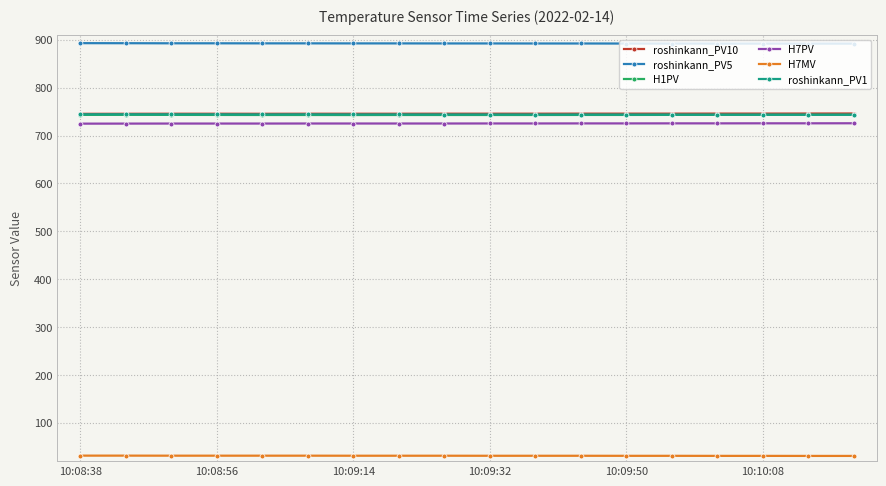

How many values in the H1PV series are below 743?

7